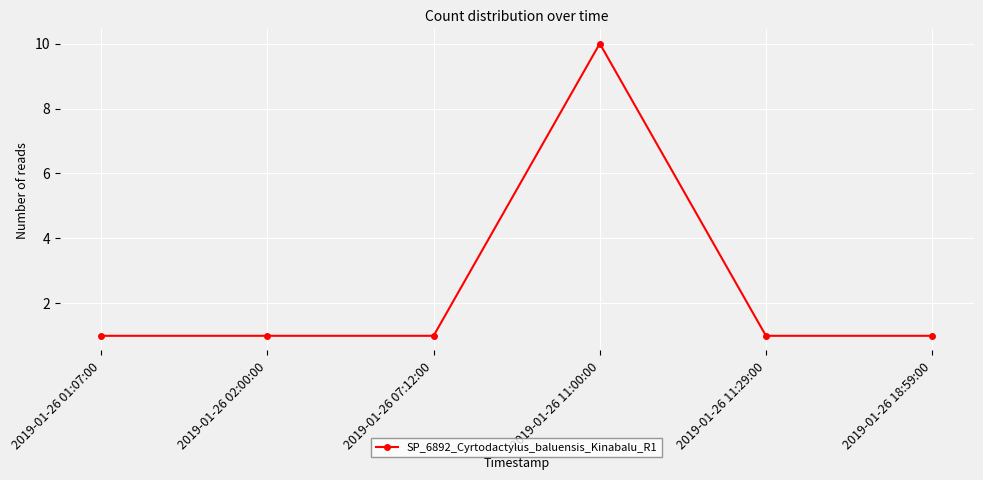

How many values are between 1 and 2?

5